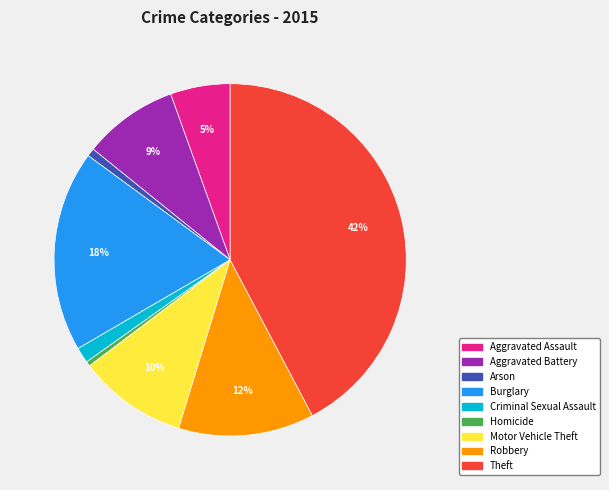

To the nearest percent, what is the combined percentage of Aggravated Battery and Homicide?

9%